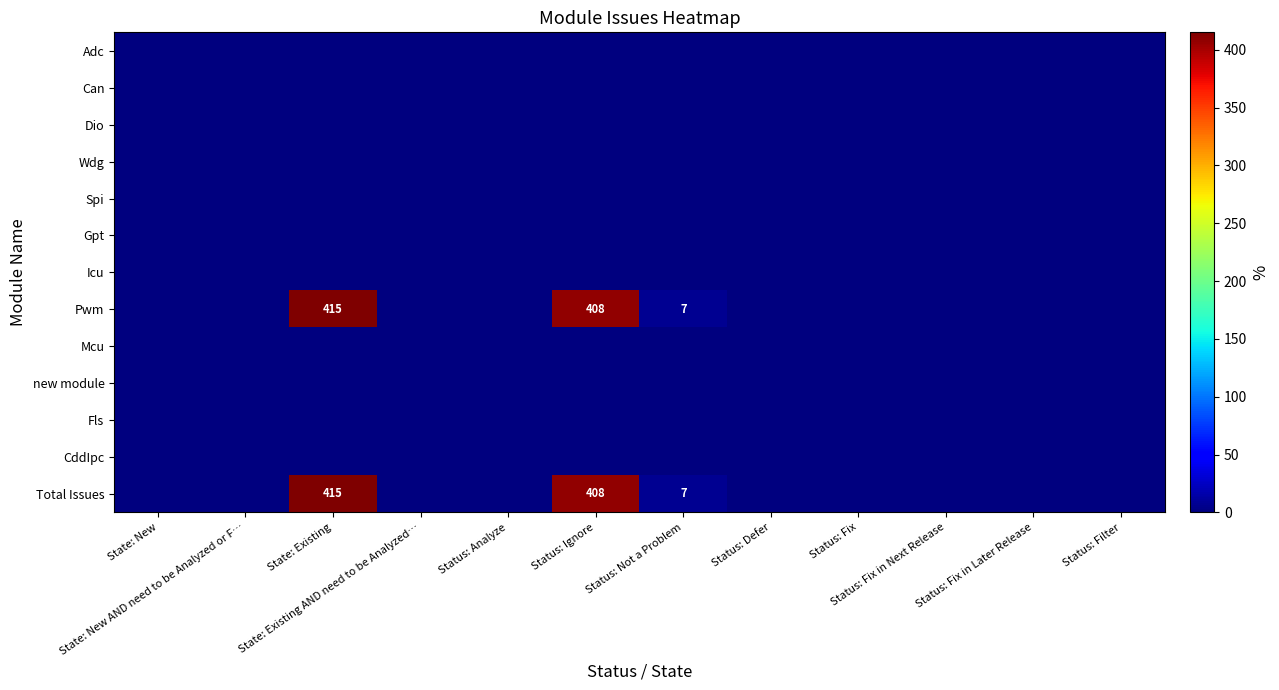

Rank the series by their maximum value, from lowest to highest.

Adc, Can, Dio, Wdg, Spi, Gpt, Icu, Mcu, new module, Fls, CddIpc, Pwm, Total Issues